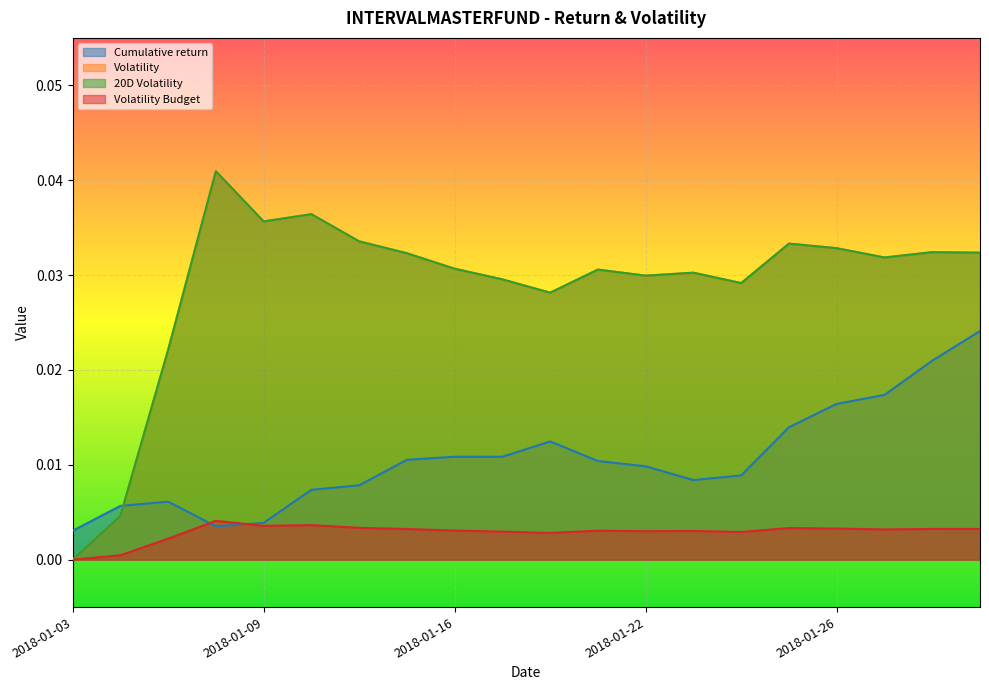

Which series has the largest total across all categories?

Volatility